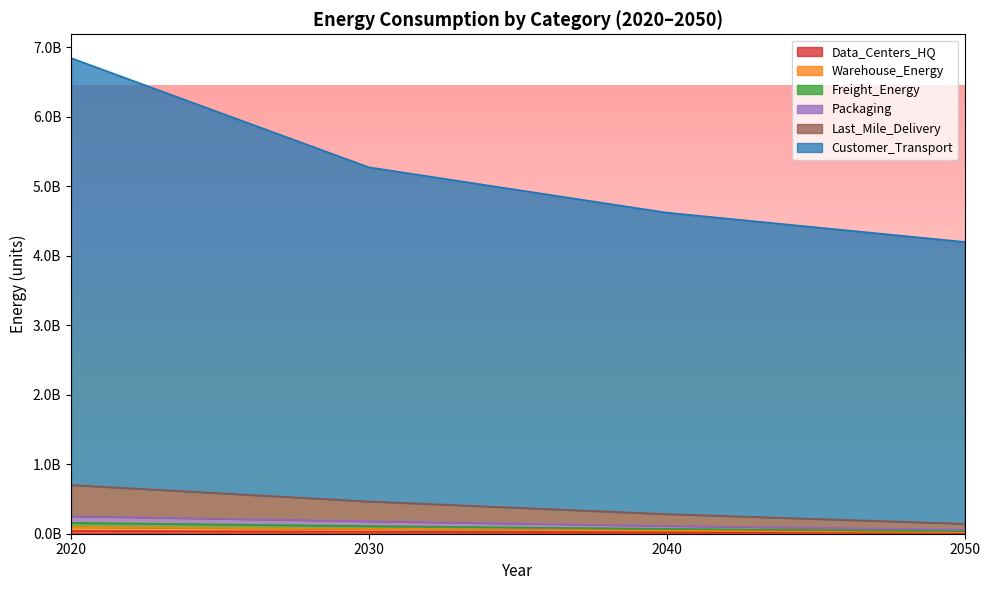

Does the chart have visible grid lines?

No